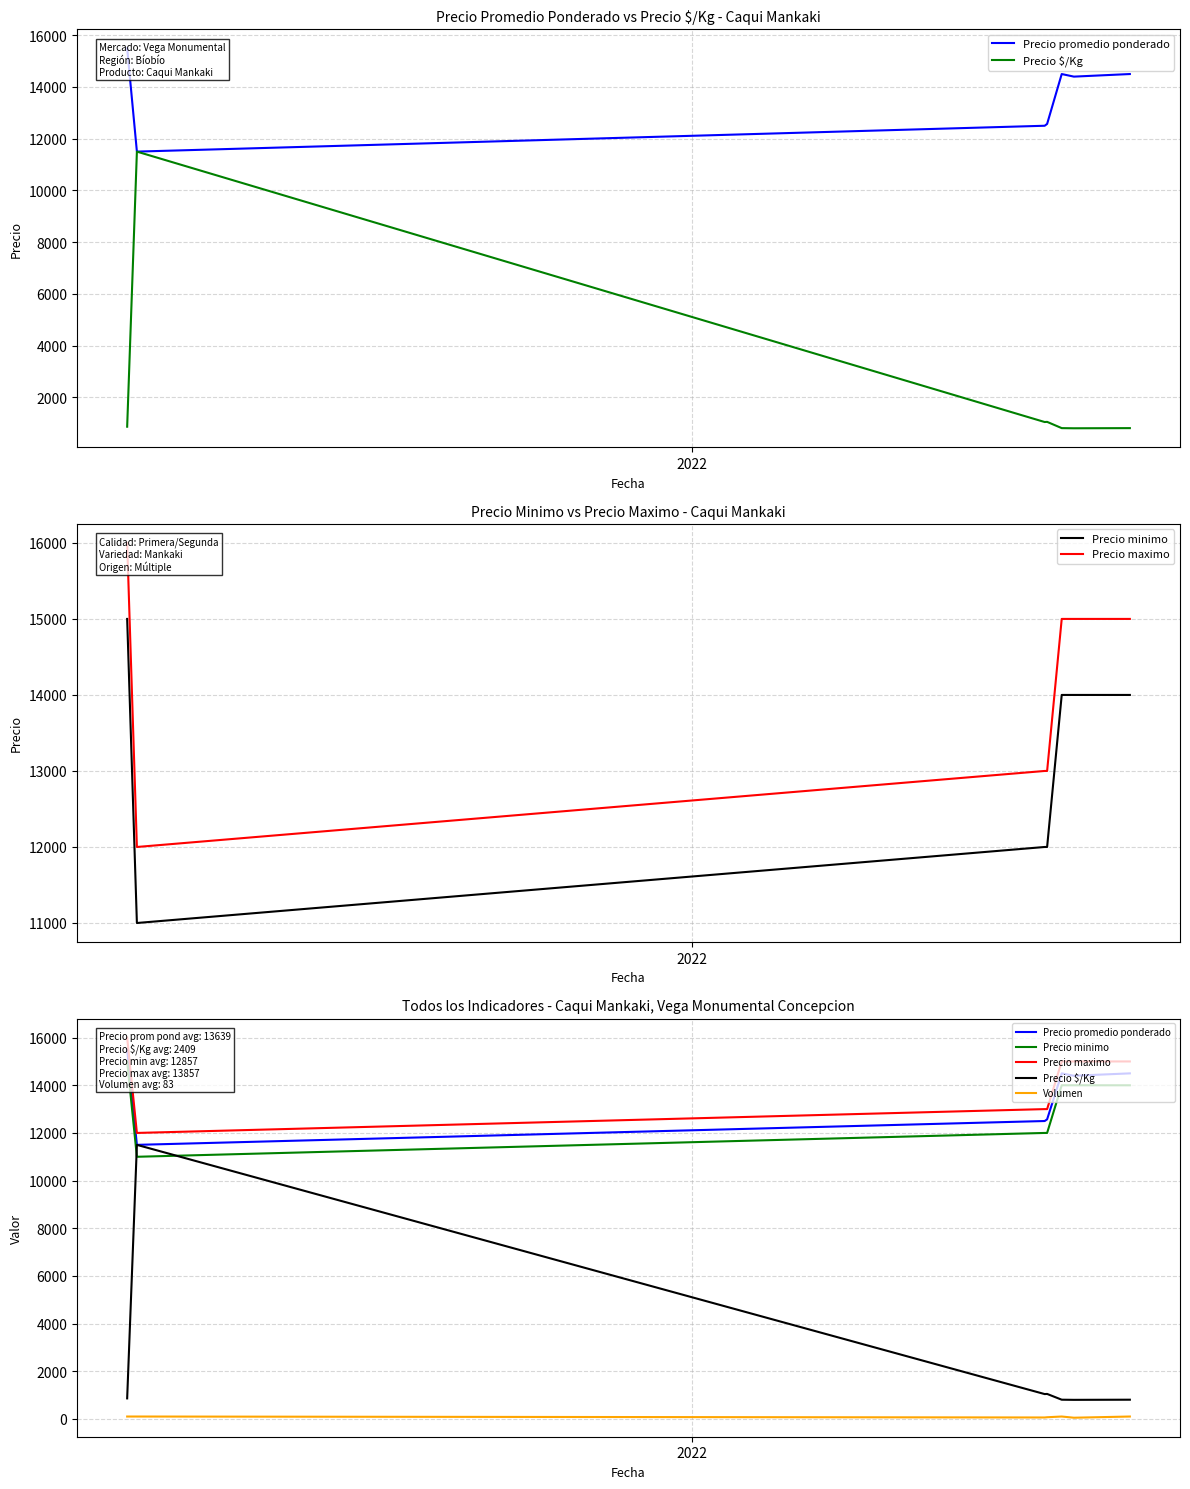

Count the number of data series in this chart.

5